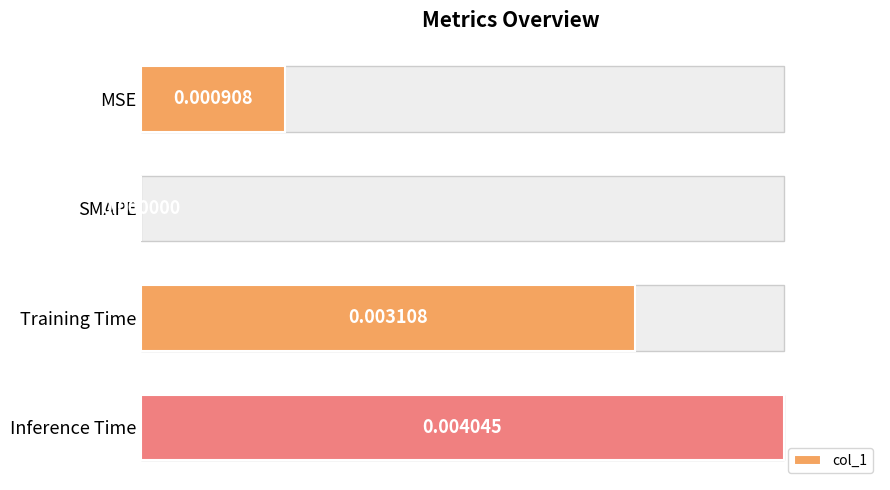

Is it true that the value at Inference Time is 0.4?

False